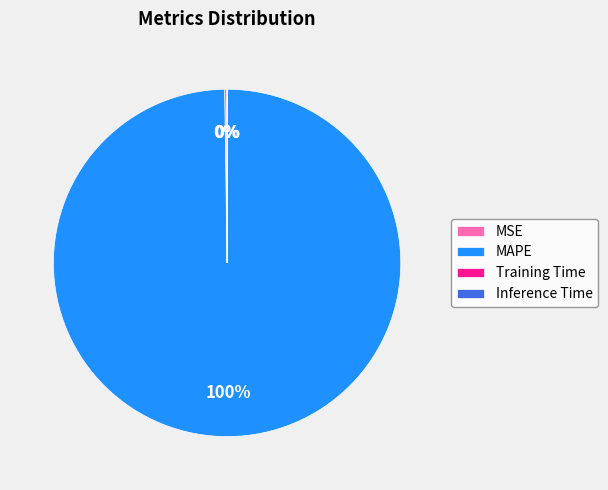

What is the largest slice in the pie chart?

MAPE